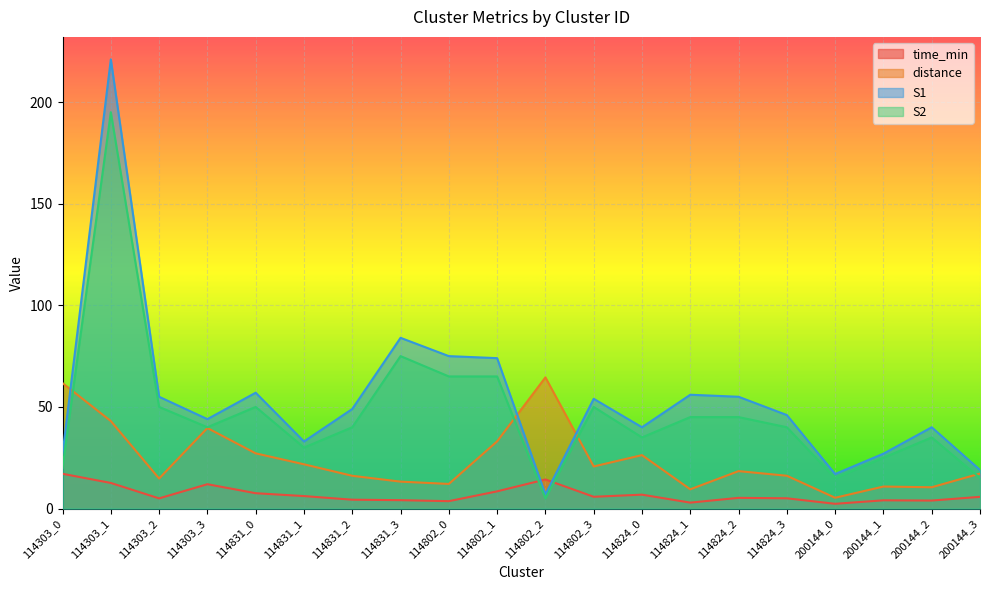

The value of S2 at 114831_0 is 50.0. True or false?

True